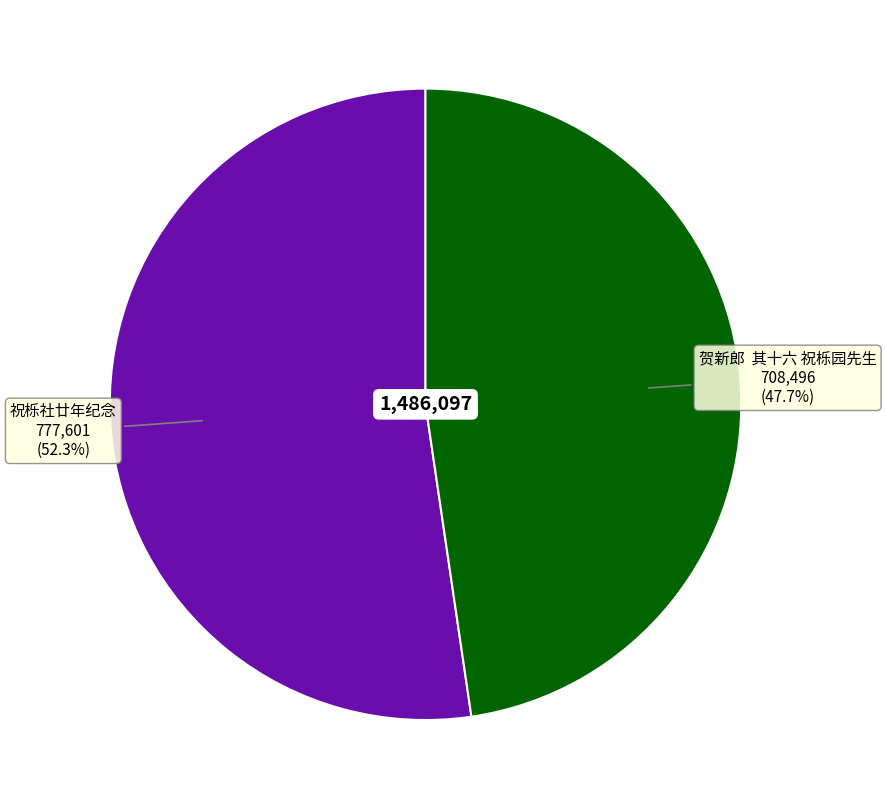

Which category accounts for the majority?

祝栎社廿年纪念